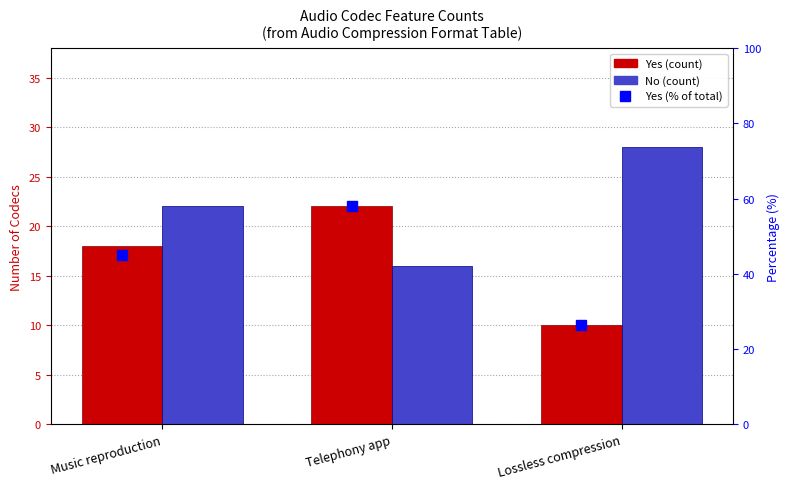

True or false: Yes % has a value of 83.9 at Telephony app.

False